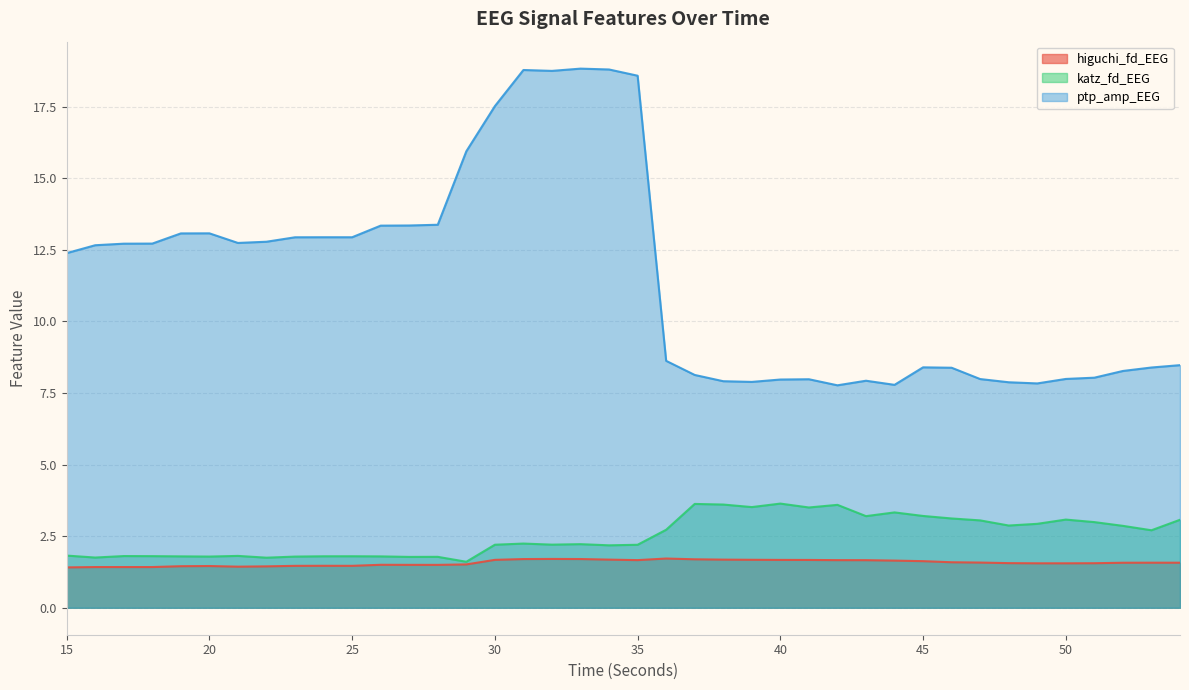

Which series has the largest total across all categories?

ptp_amp_EEG